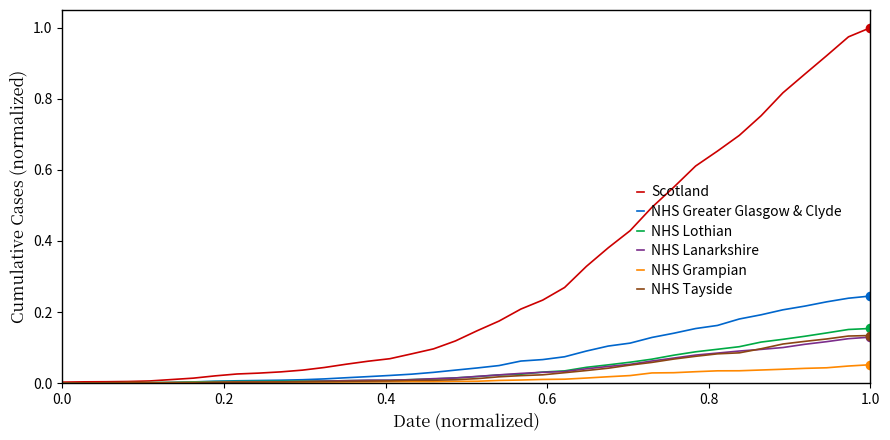

Which series has the widest spread of values?

Scotland